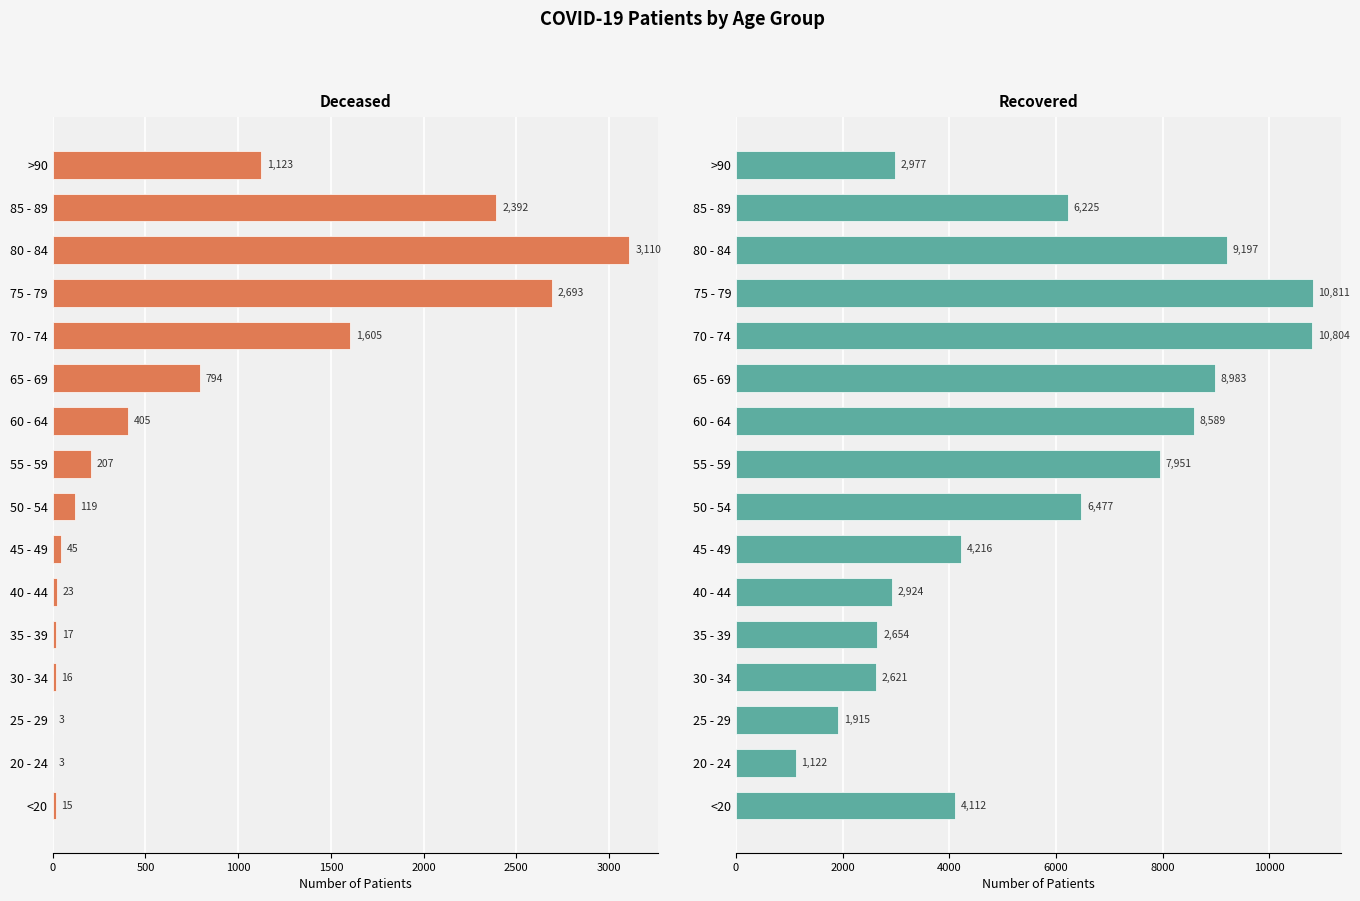

Which has a higher value, 35 - 39 or <20?

35 - 39